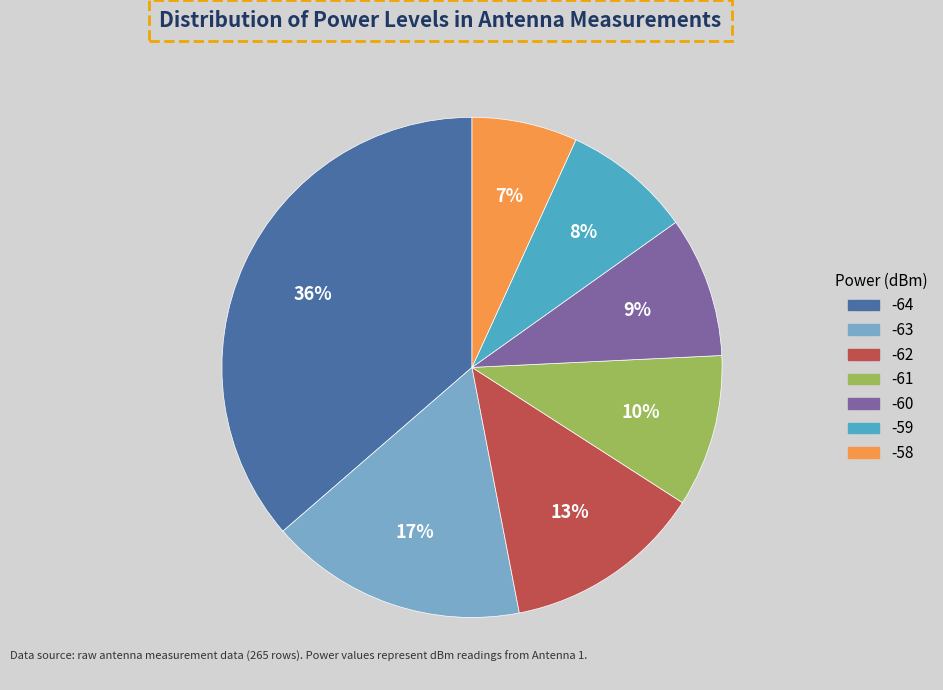

What is the smallest slice in the pie chart?

-58